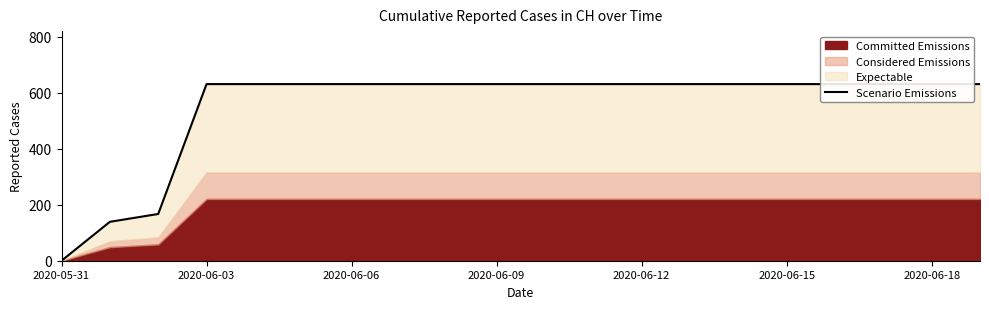

Reading left to right, list all the values displayed in this chart.

0	139	167	631	631	631	631	631	631	631	631	631	631	631	631	631	631	631	631	631